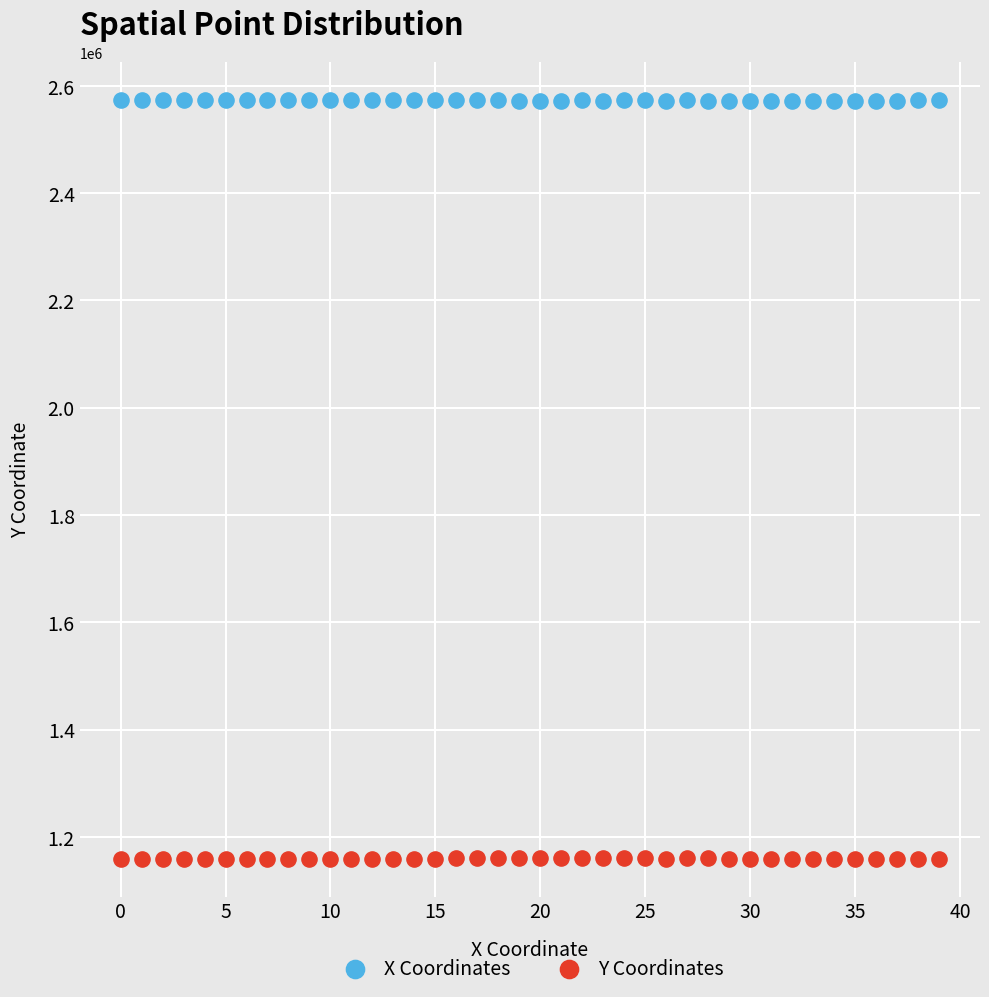

What are all the series names shown in the legend?

X Coordinates, Y Coordinates